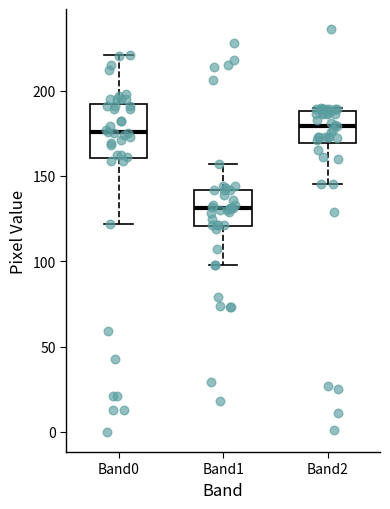

Reading left to right, transcribe this box plot: for each box, give where its median line is, the range the box spans, and where its two whiskers end, as read against the y-axis. The values are not printed on the chart, so give them approximately, as read against the axis.

Band0: median 175, box 160 to 190, whiskers 120 to 220
Band1: median 130, box 120 to 140, whiskers 100 to 155
Band2: median 180, box 170 to 190, whiskers 145 to 190 (just above the box's upper edge)